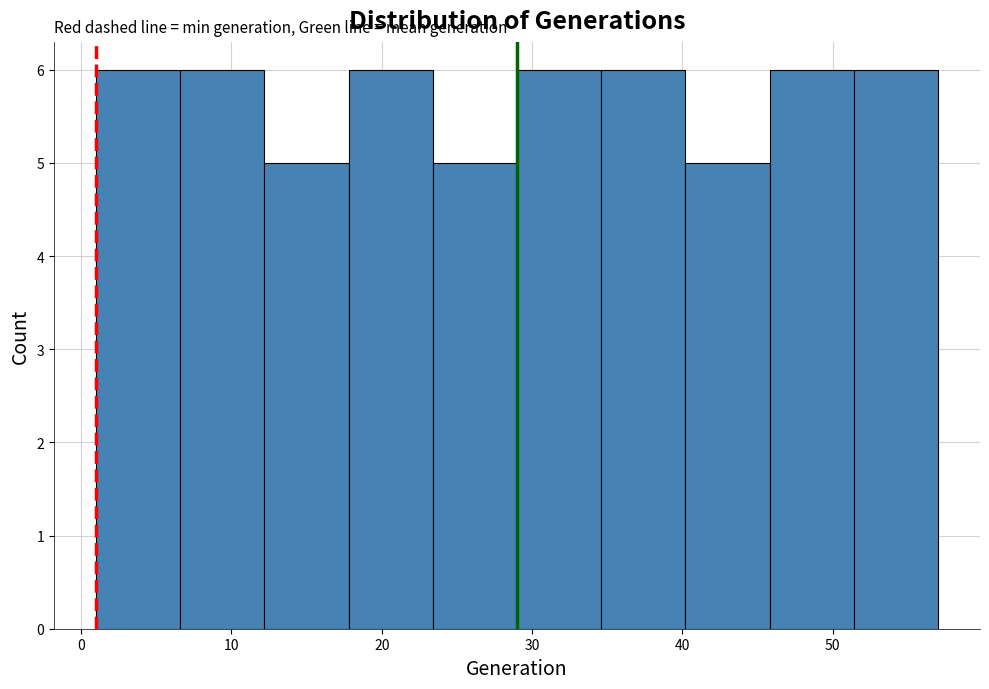

Reading left to right, transcribe this chart: for each bar, give the range it covers on the x-axis and its height. Neither the bar edges nor the heights are printed on the chart, so give them approximately, as read against the axes.

1.0 to 6.6: 6
6.6 to 12.2: 6
12.2 to 17.8: 5
17.8 to 23.4: 6
23.4 to 29.0: 5
29.0 to 34.6: 6
34.6 to 40.2: 6
40.2 to 45.8: 5
45.8 to 51.4: 6
51.4 to 57.0: 6